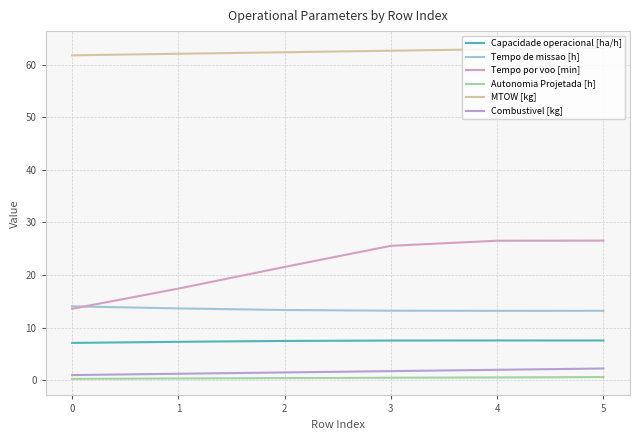

What is the difference between the highest and lowest values at 2?

61.9